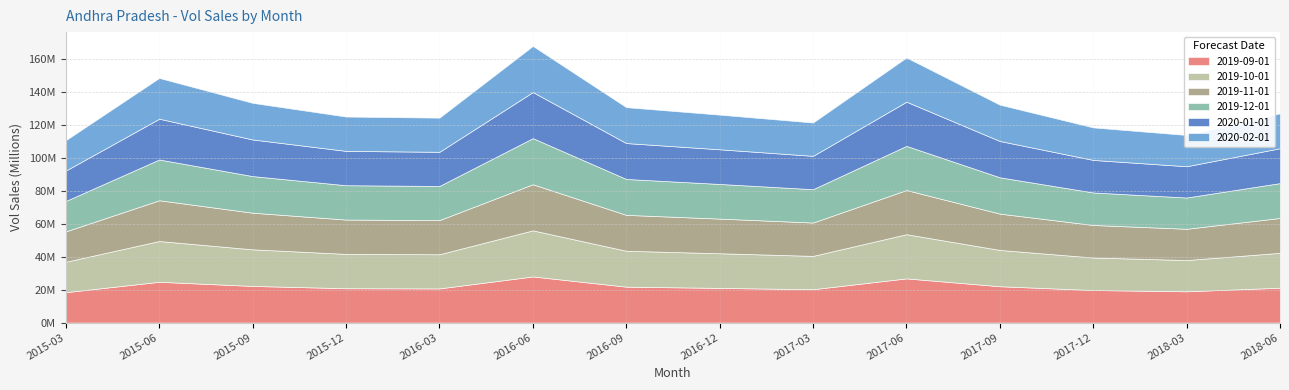

What is the label of the 5th point from the left?

2016-03